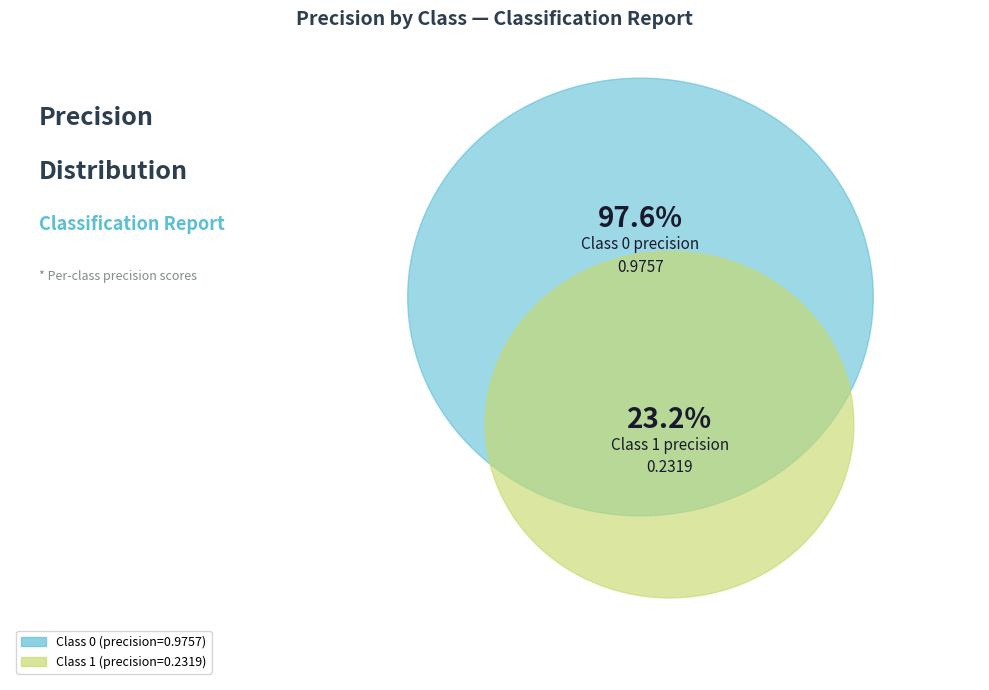

Is 1 the majority of the pie?

No